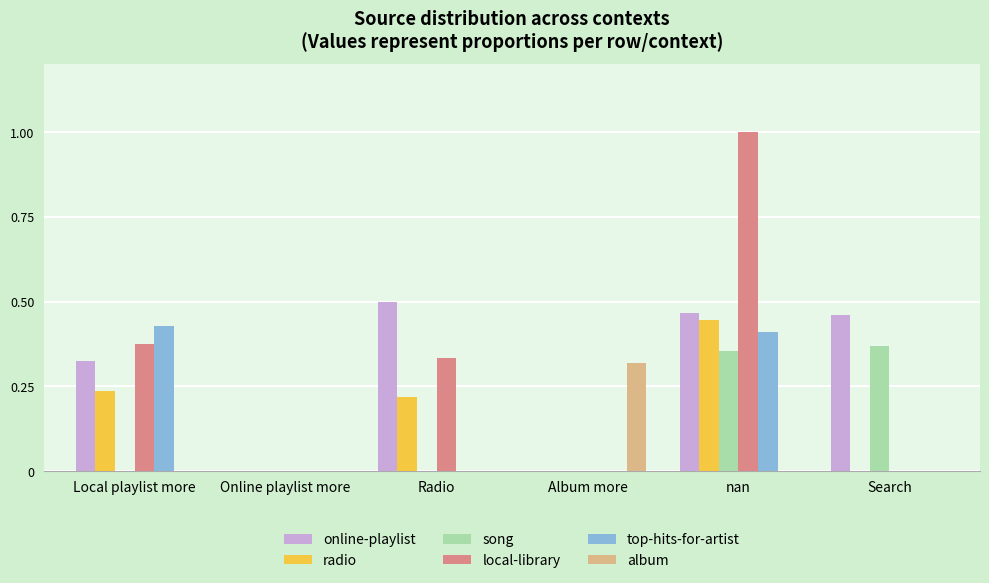

Between Online playlist more and Radio, which series saw the biggest shift?

online-playlist